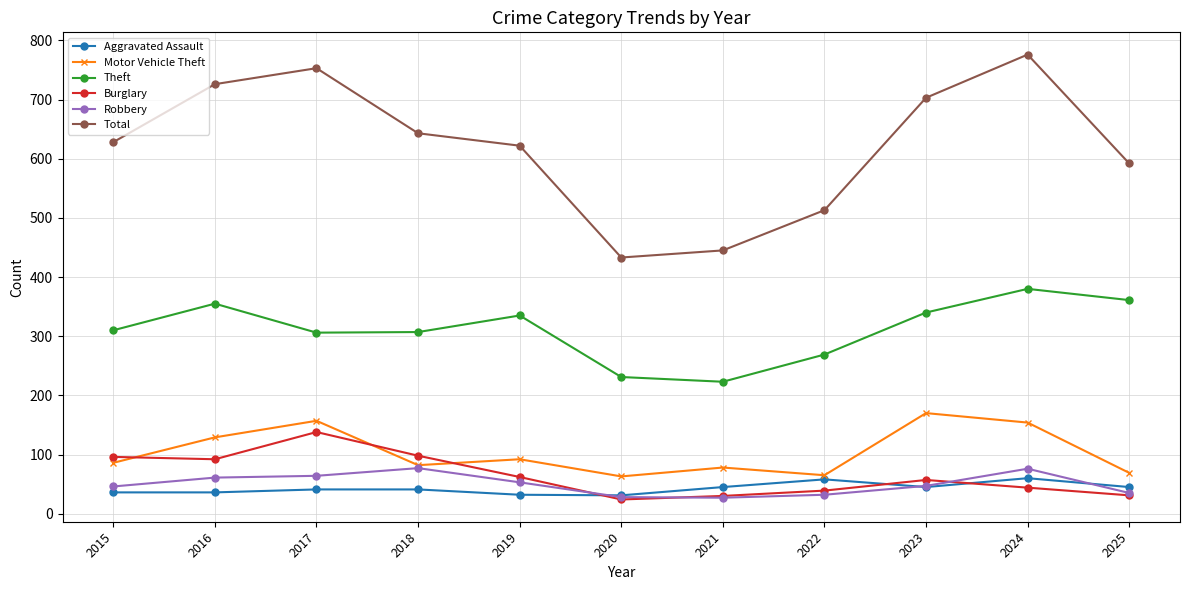

The value of Total at 2017 is 1054. True or false?

False